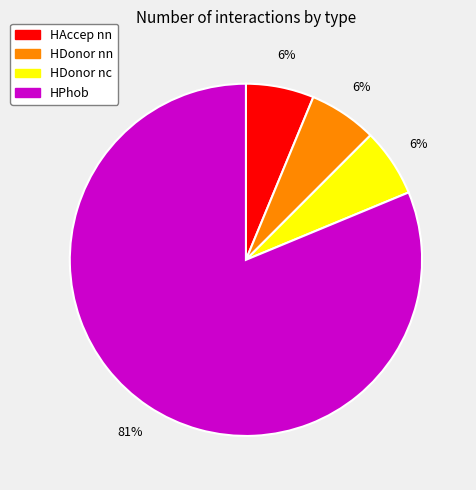

Combined, do HDonor nc and HAccep nn account for over 50%?

No